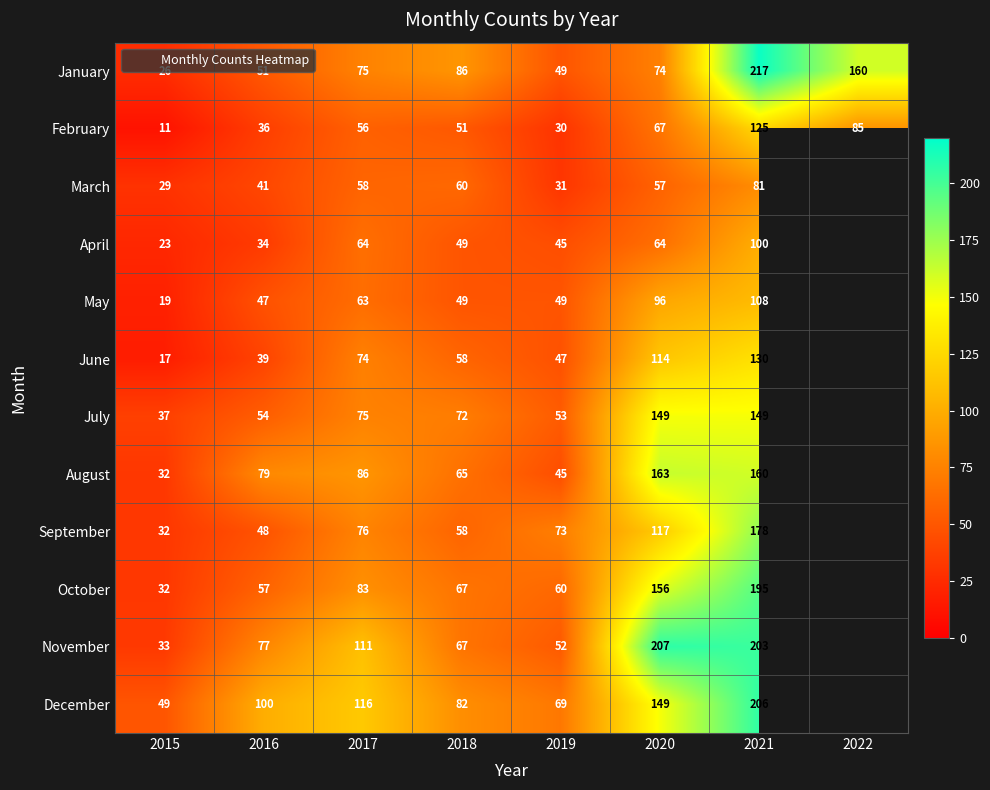

At which label is September closest to 89?

2017